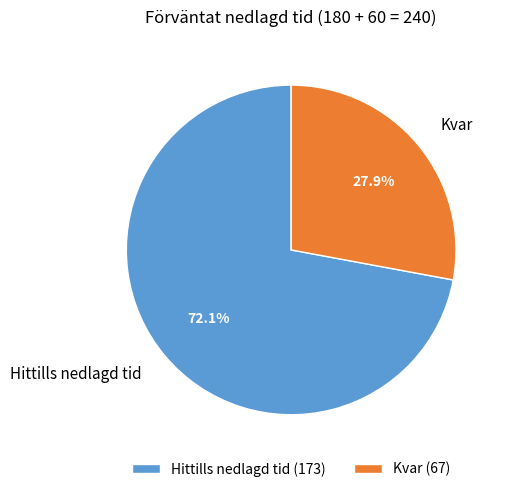

Count the number of slices in the pie.

2